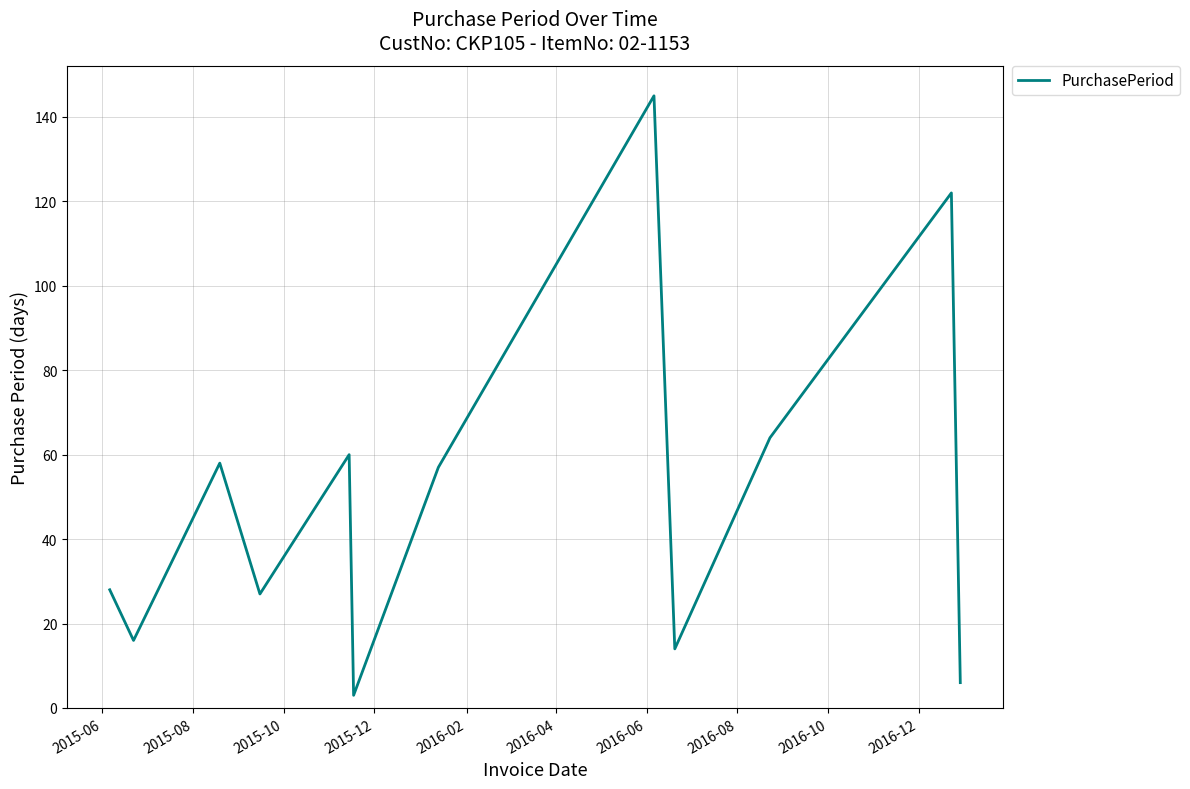

What is the greatest value displayed?

145